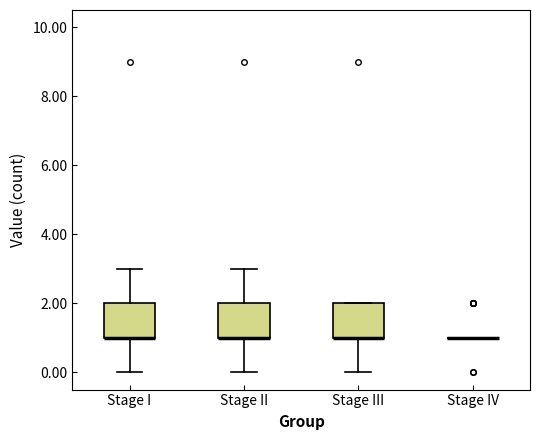

Reading left to right, read every box against the y-axis: the position of its median line, the range the box covers, and the ends of its whiskers. The values are not printed on the chart, so give them approximately, as read against the axis.

Stage I: median 1 (drawn on the box's lower edge), box 1 to 2, whiskers 0 to 3
Stage II: median 1 (drawn on the box's lower edge), box 1 to 2, whiskers 0 to 3
Stage III: median 1 (drawn on the box's lower edge), box 1 to 2, whiskers 0 to 2
Stage IV: box collapsed to a line at 1, whiskers 1 to 1